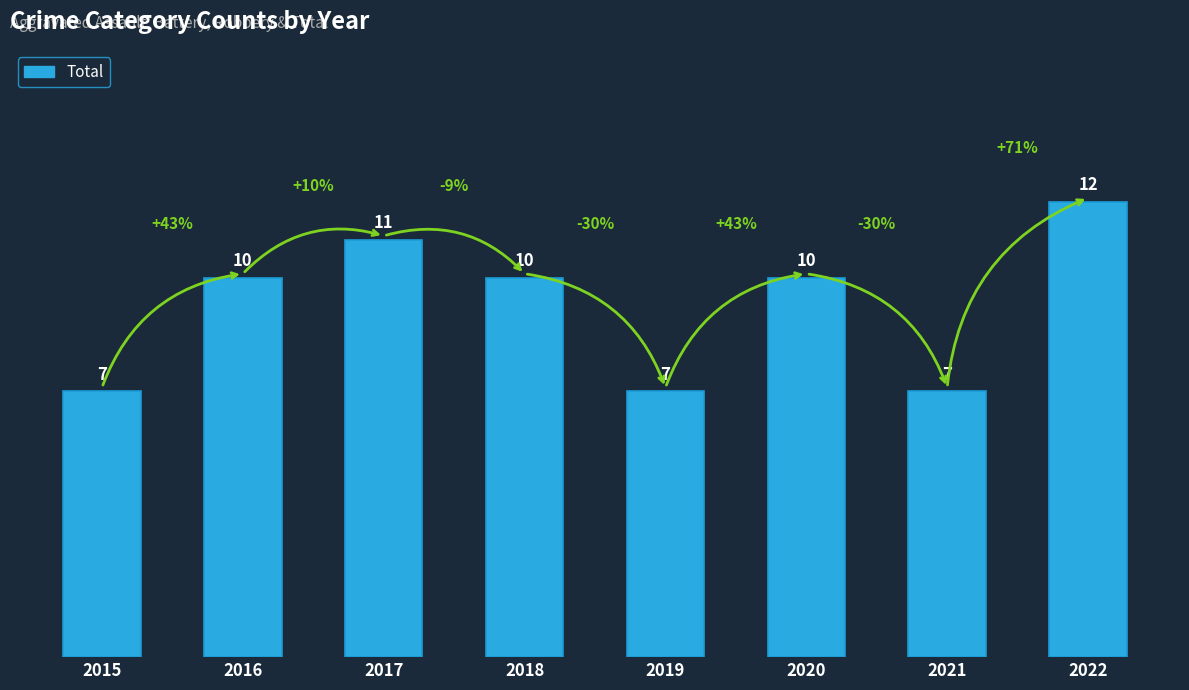

What is the value of the 2nd bar from the left?

10